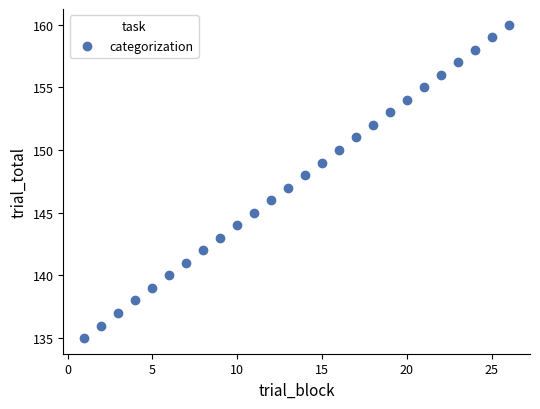

What is the range of X values (max minus min)?

25